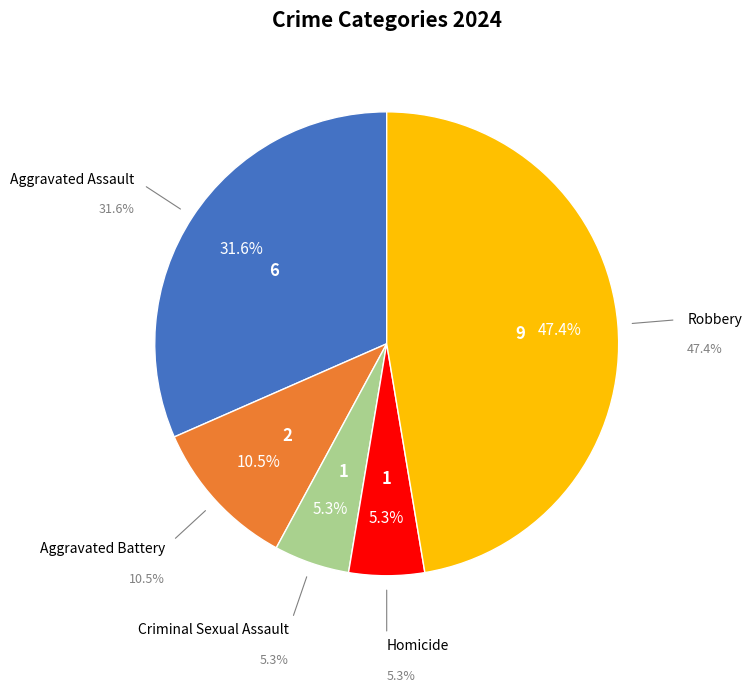

Which has a higher value, Homicide or Criminal Sexual Assault?

Homicide